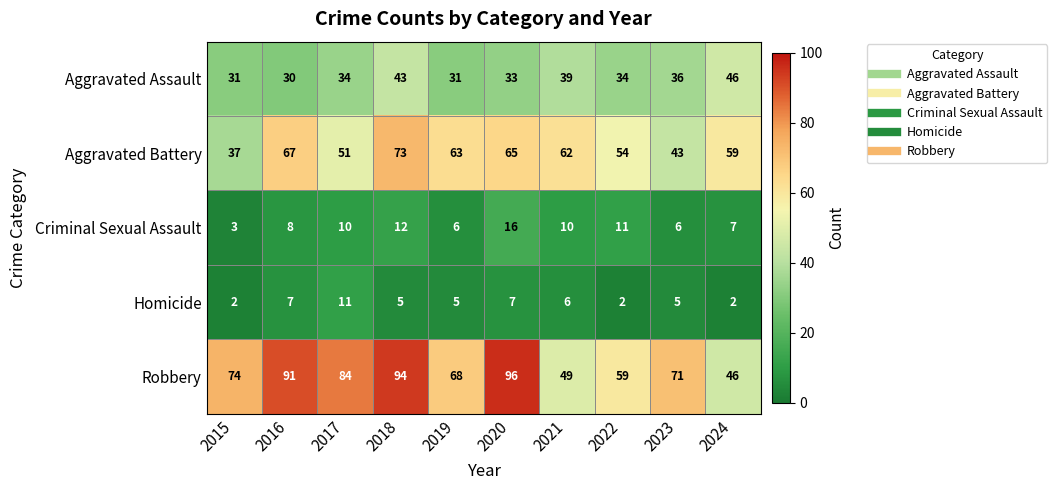

What value does the Criminal Sexual Assault series have at 2015, to the nearest 5?

5